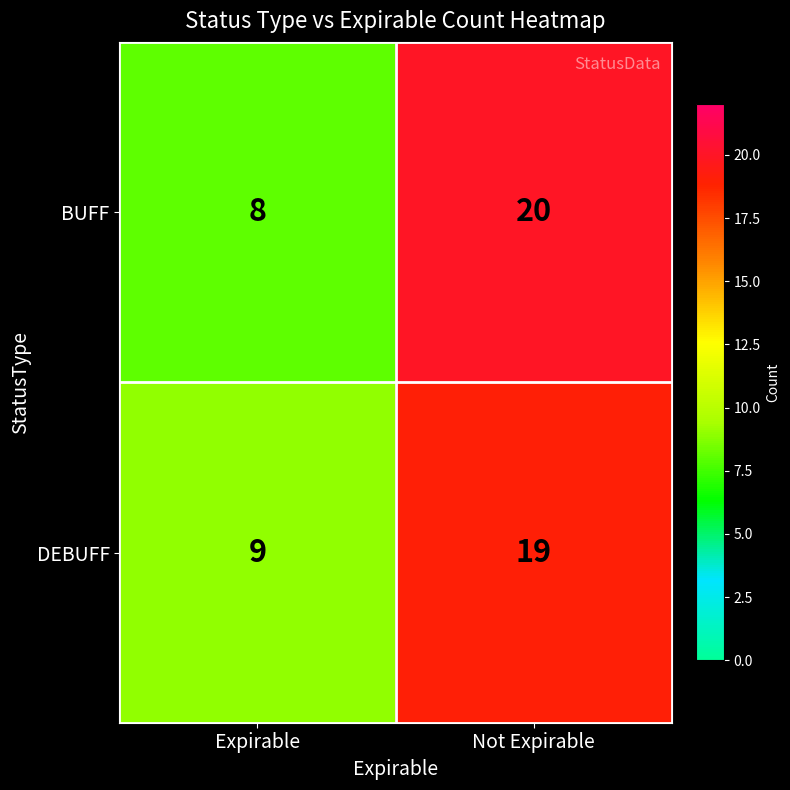

How many distinct data groups are displayed?

2